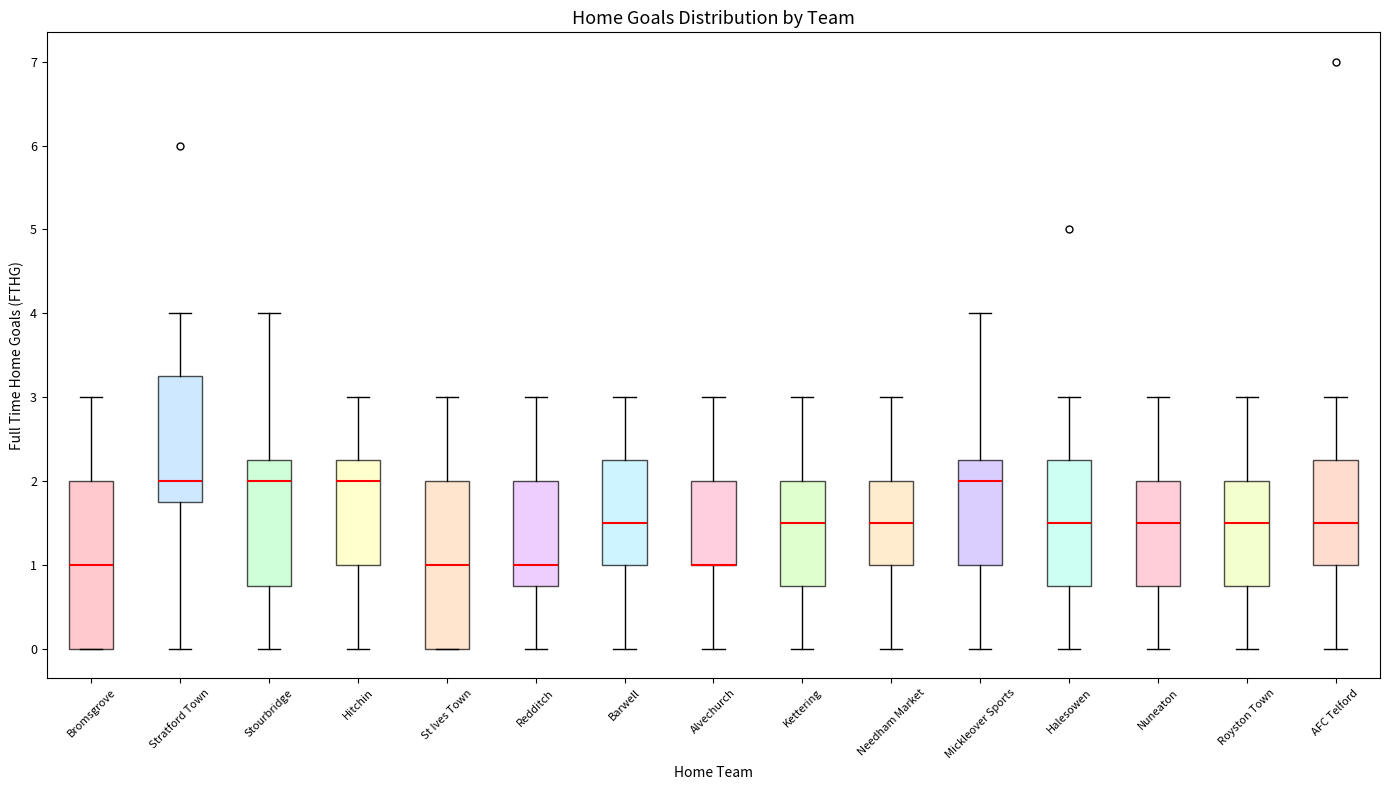

Where is the upper edge of the box for AFC Telford on the y-axis? The values are not printed on the chart, so give them approximately, as read against the axis.

2.3